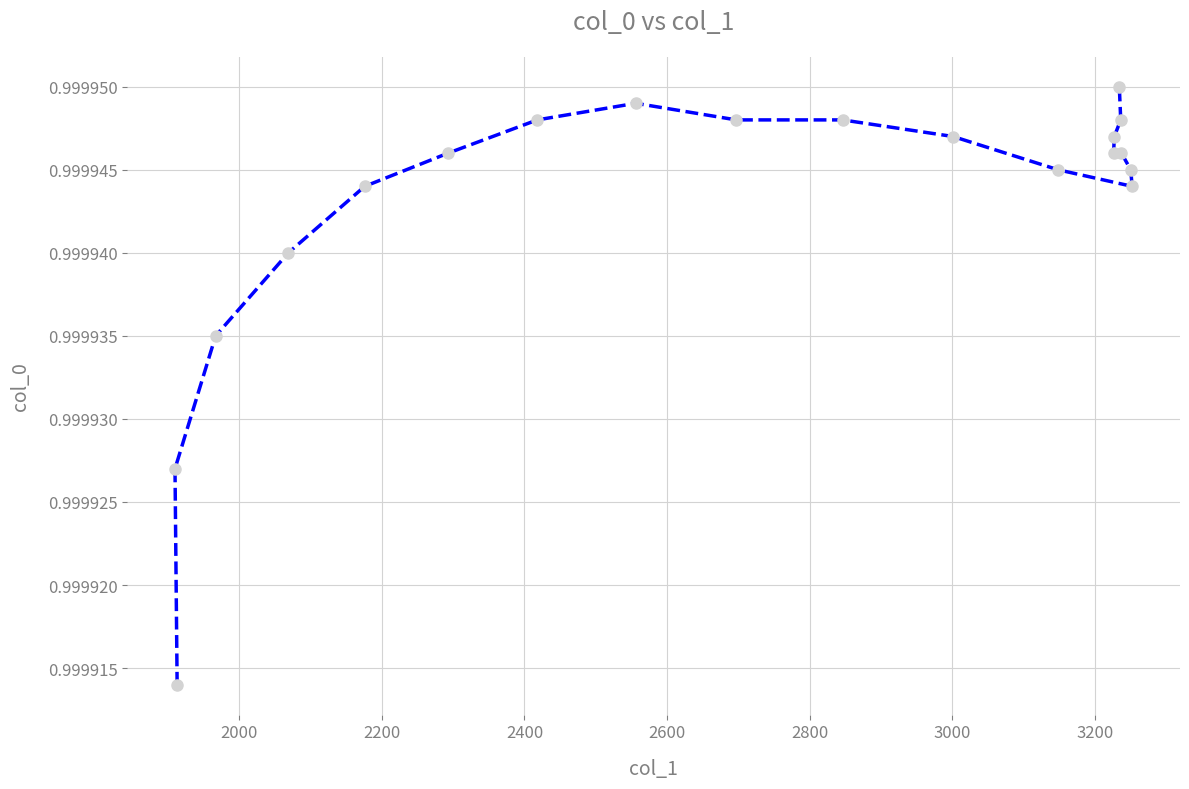

How many values are between 0 and 1?

19